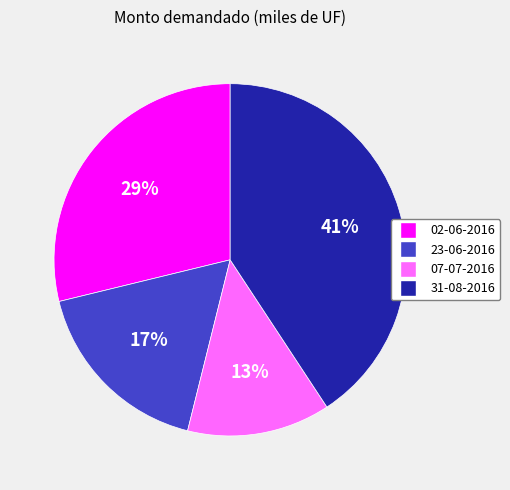

Is it true that 07-07-2016 is 1% of the pie?

False